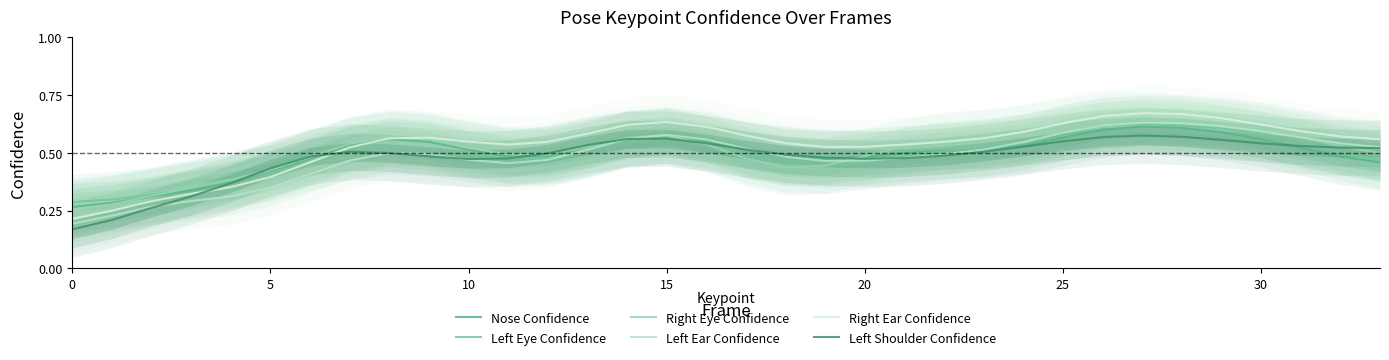

What is the highest value of the Right Ear Confidence series?

0.7